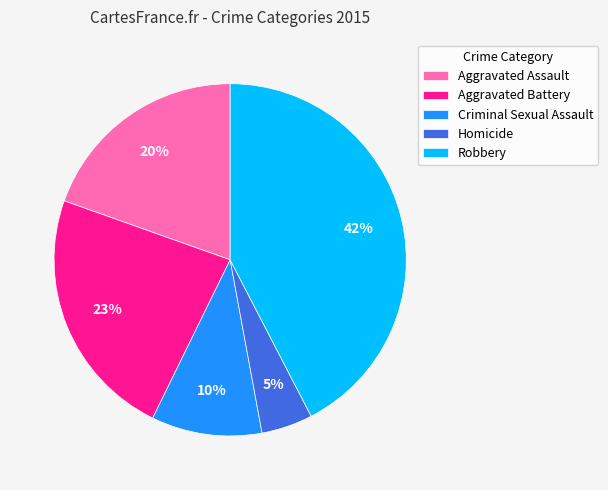

Is the sum of Homicide and Aggravated Assault greater than half?

No